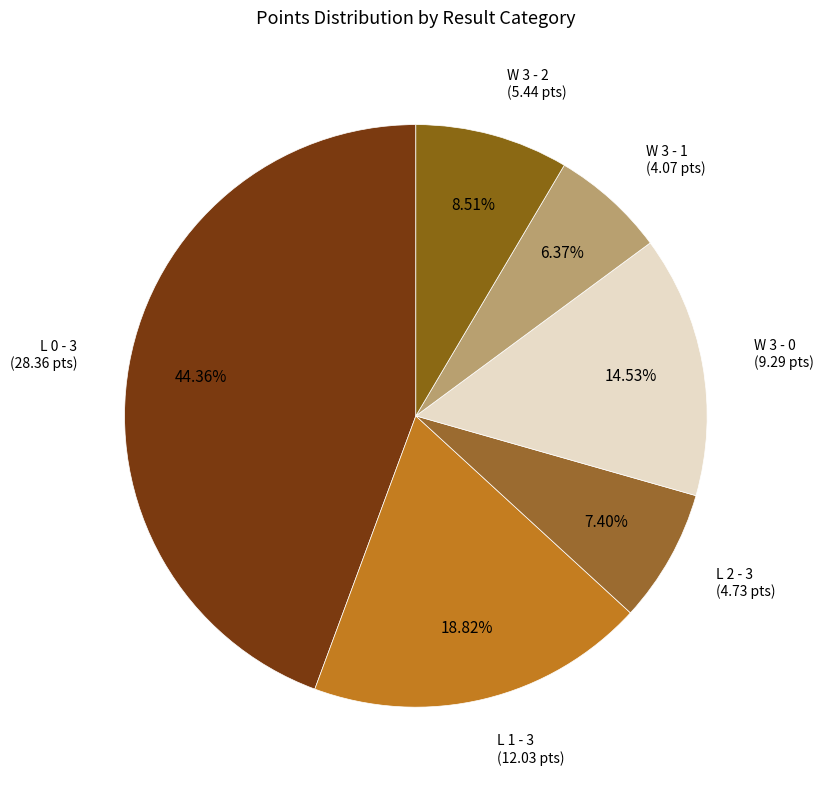

Which category has the smallest portion of the pie?

W 3 - 1